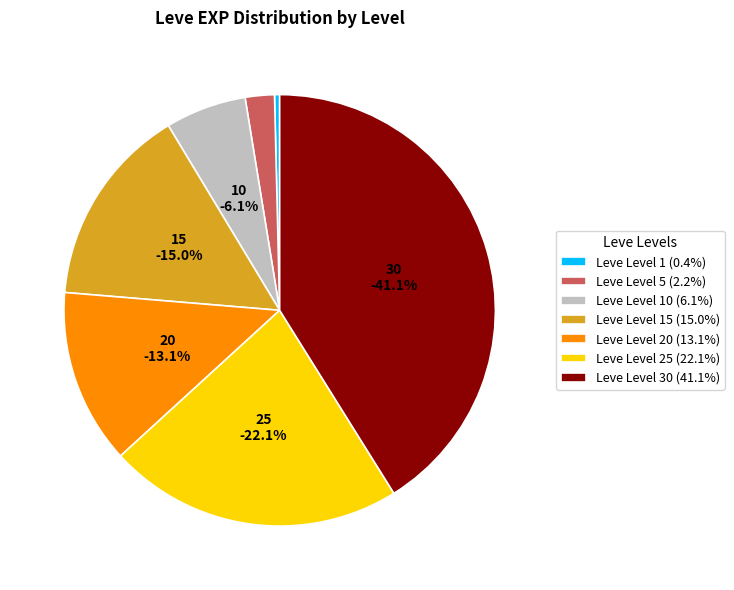

Which category has the smallest portion of the pie?

Leve Level 1